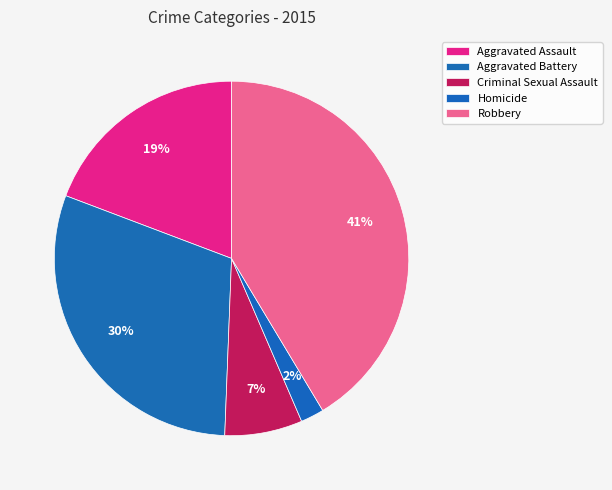

To the nearest percent, what is the combined percentage of Robbery and Criminal Sexual Assault?

48%